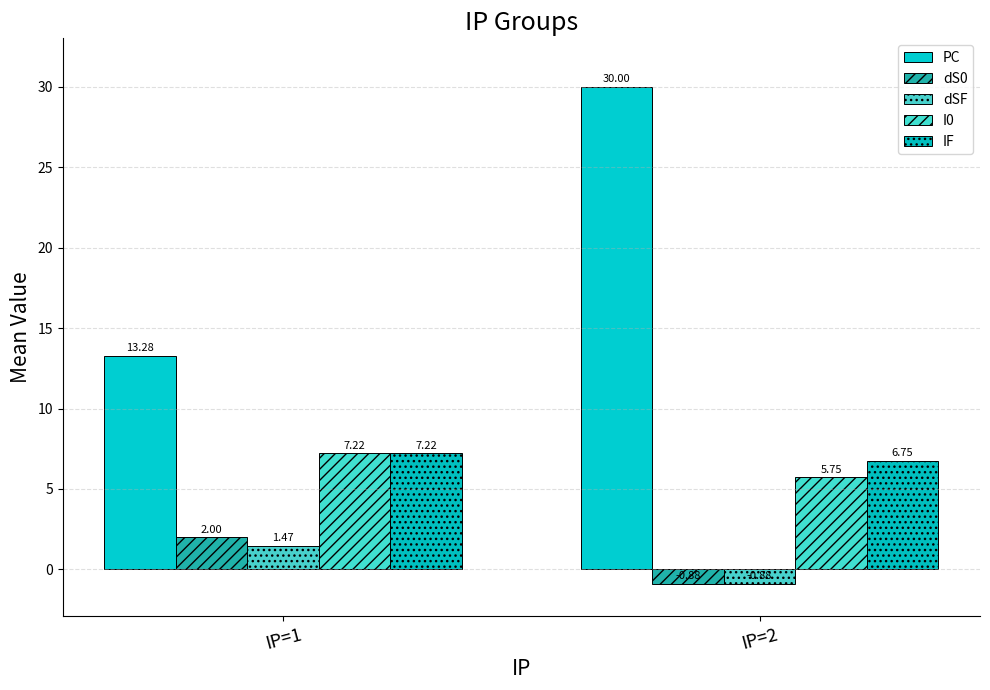

How many negative values does the dSF series have?

1